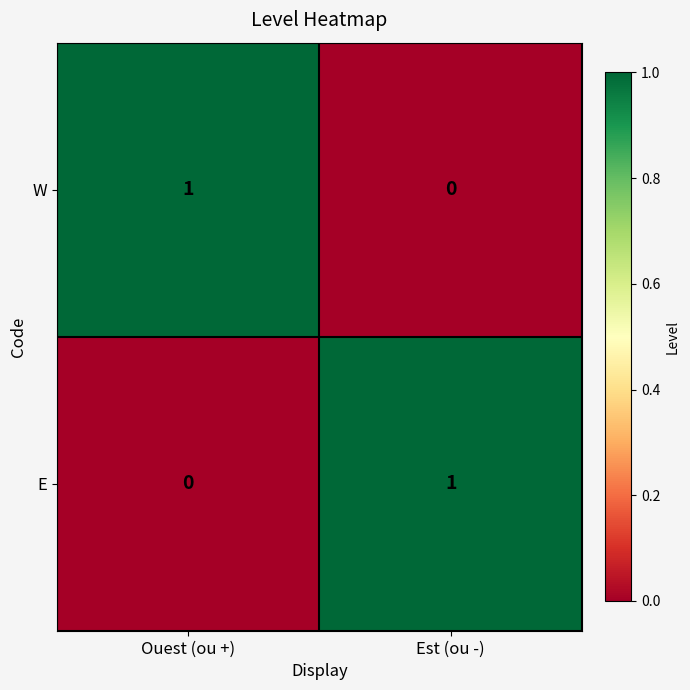

Rank the series at Ouest (ou +) from highest to lowest value.

W, E